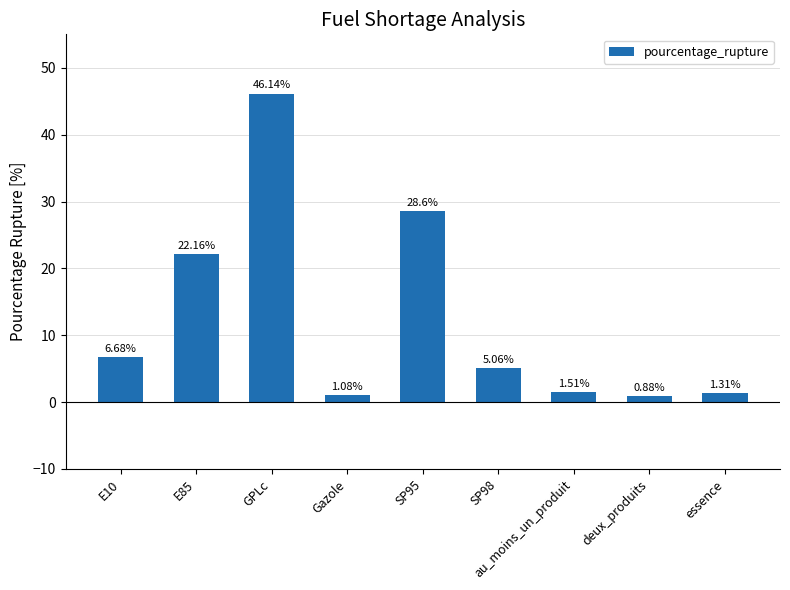

How many values are below 5?

4